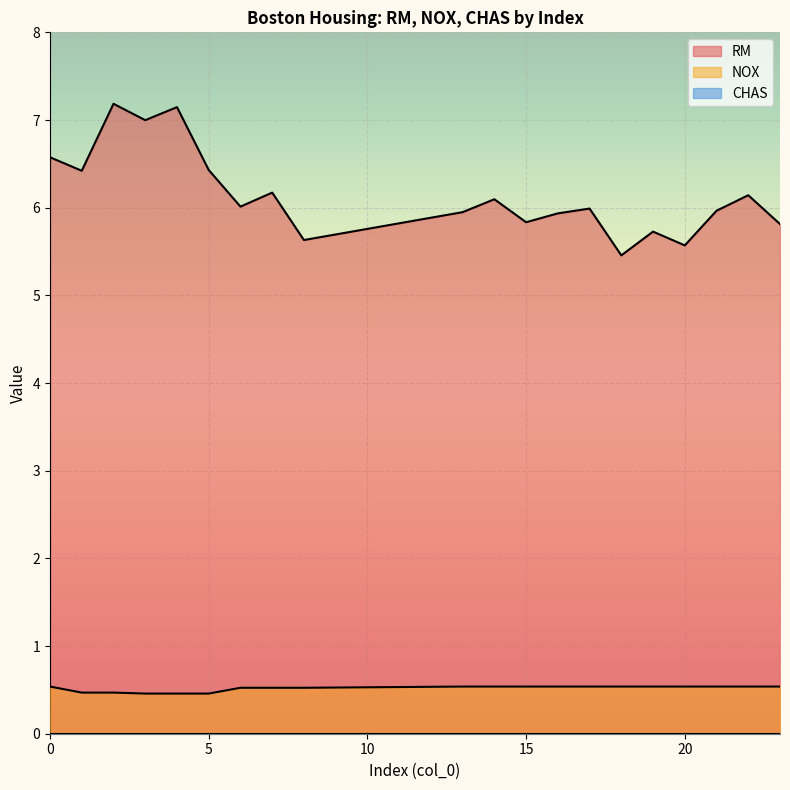

At which label is RM closest to 6?

17